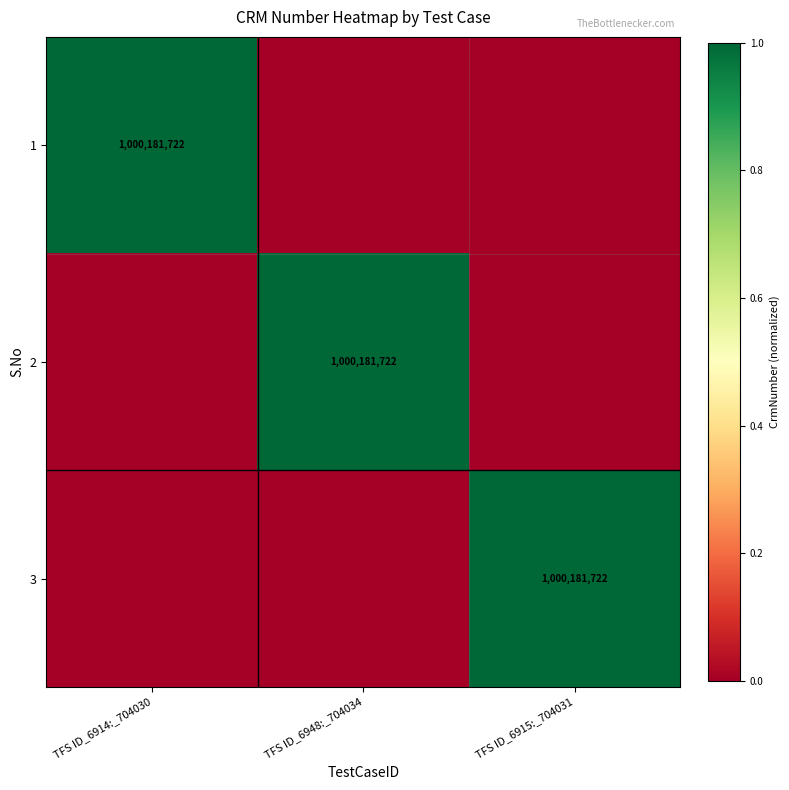

At which category does the chart reach its minimum across all series?

TFS ID_6948:_704034